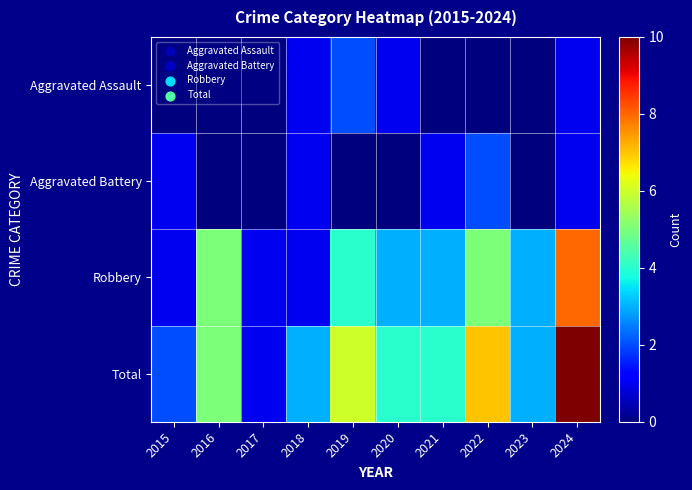

What is the total value across all series at 2021?

8